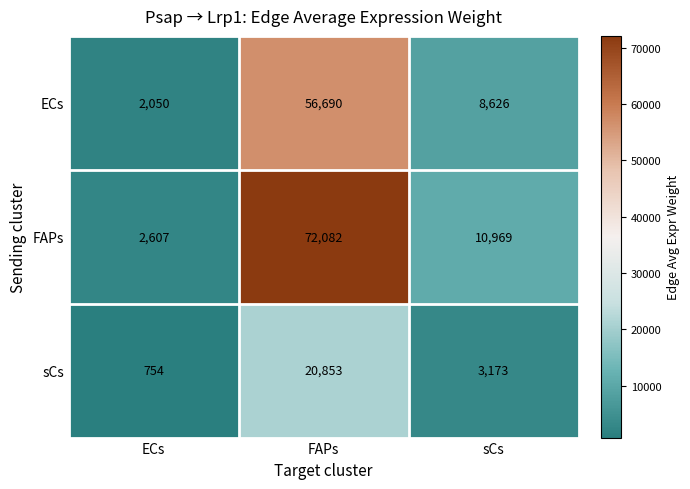

The FAPs series shows 7241 at sCs. True or false?

False